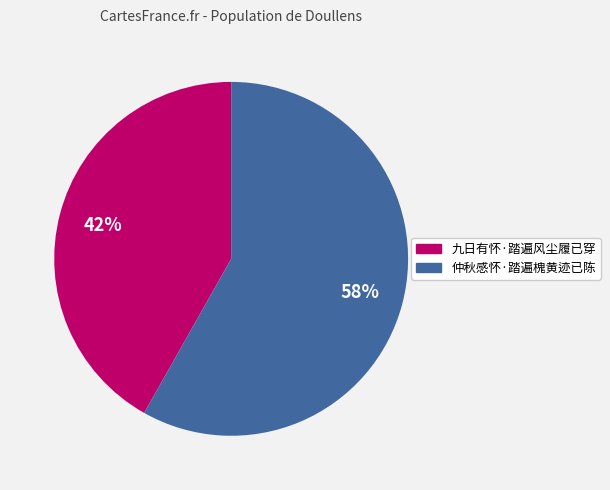

Is 九日有怀·踏遍风尘履已穿 the majority of the pie?

No